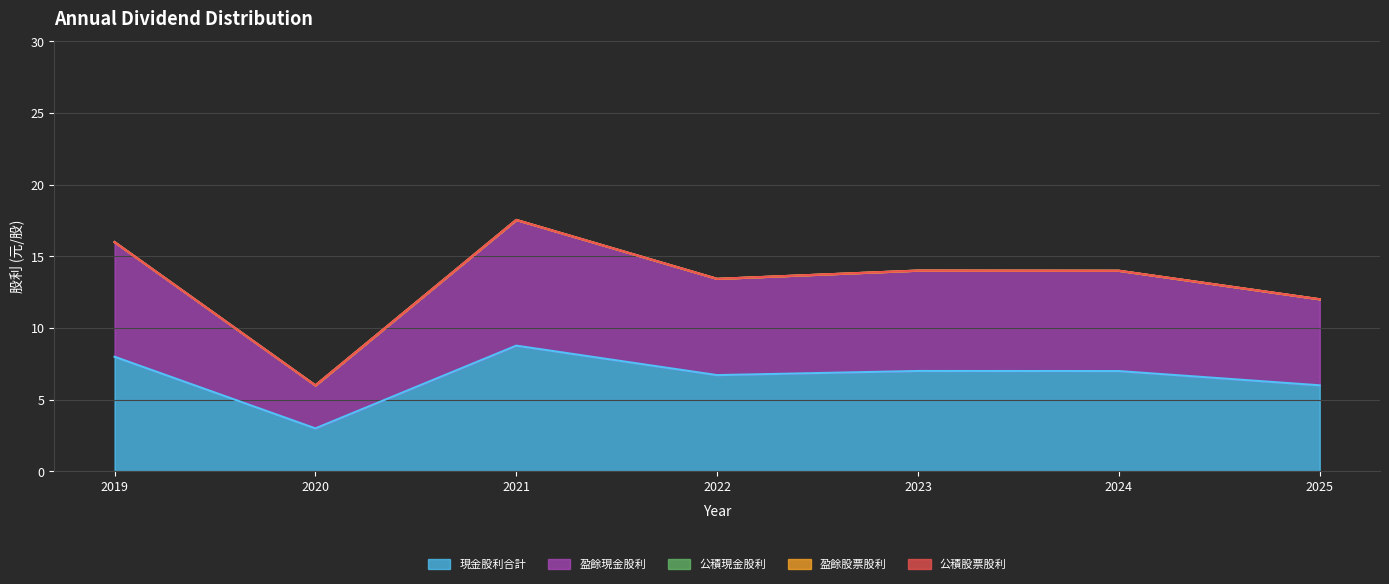

True or false: 公積股票股利 and 盈餘現金股利 cross at least once.

False